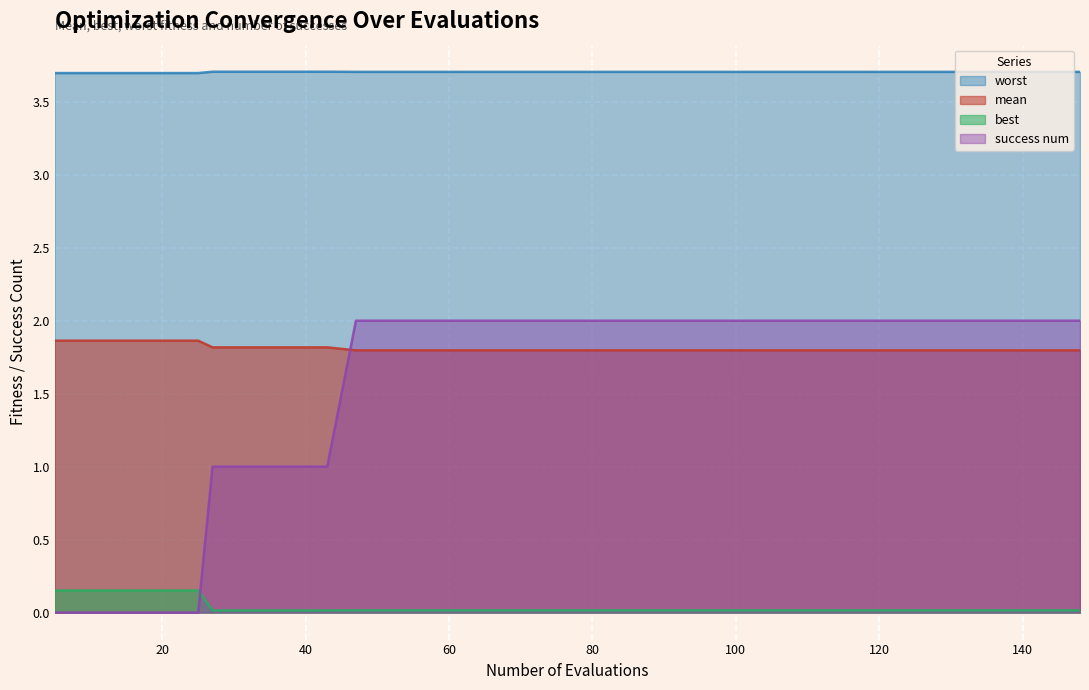

What is the value of the success num point at the 40th from the left?

2.0